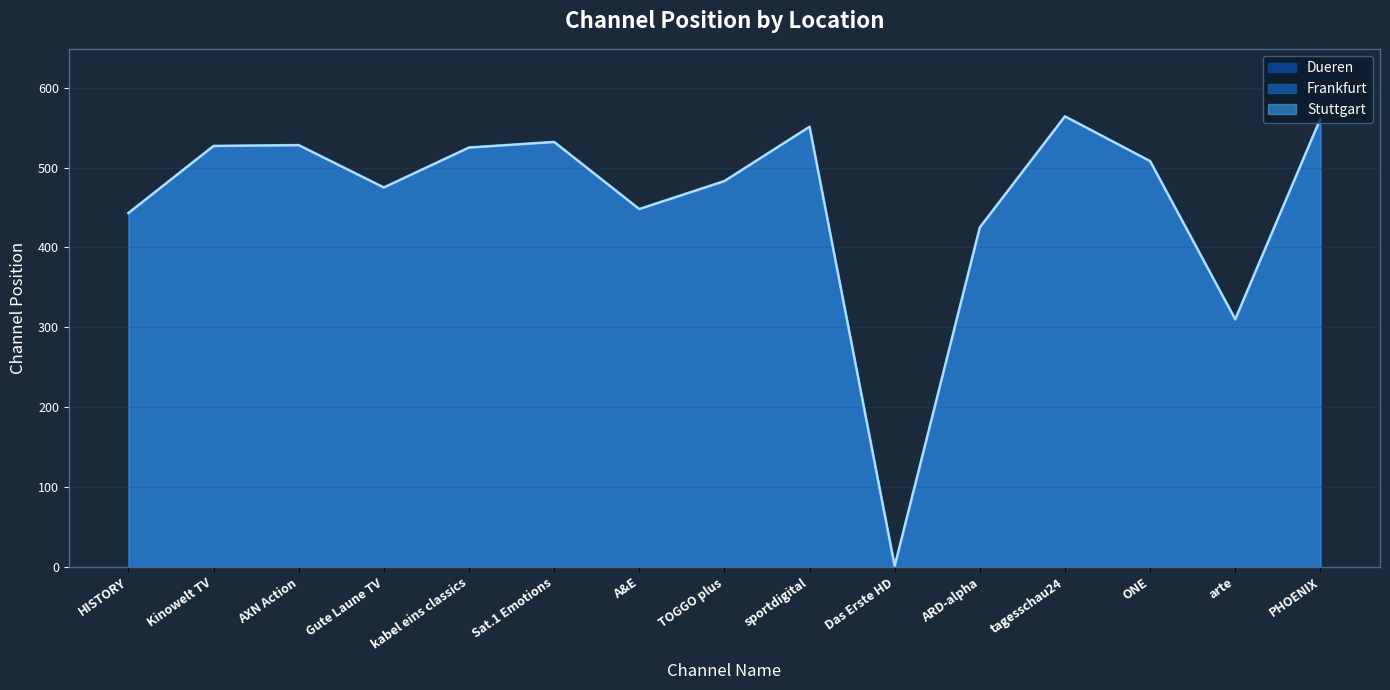

Is the value of Dueren at arte greater than the value of Stuttgart at sportdigital?

No